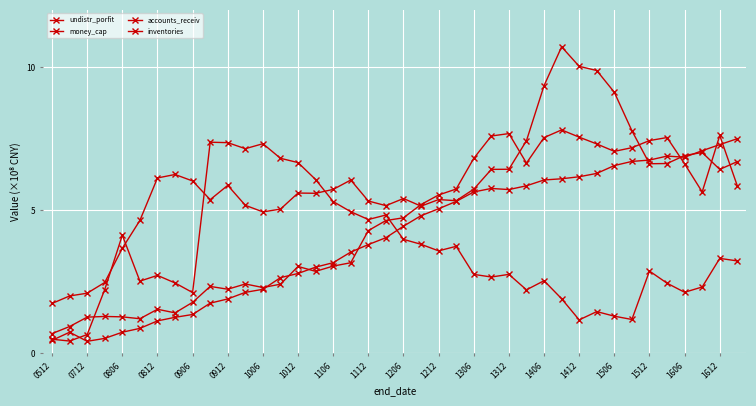

What is the difference between the maximum and minimum values in the inventories series?

9.0